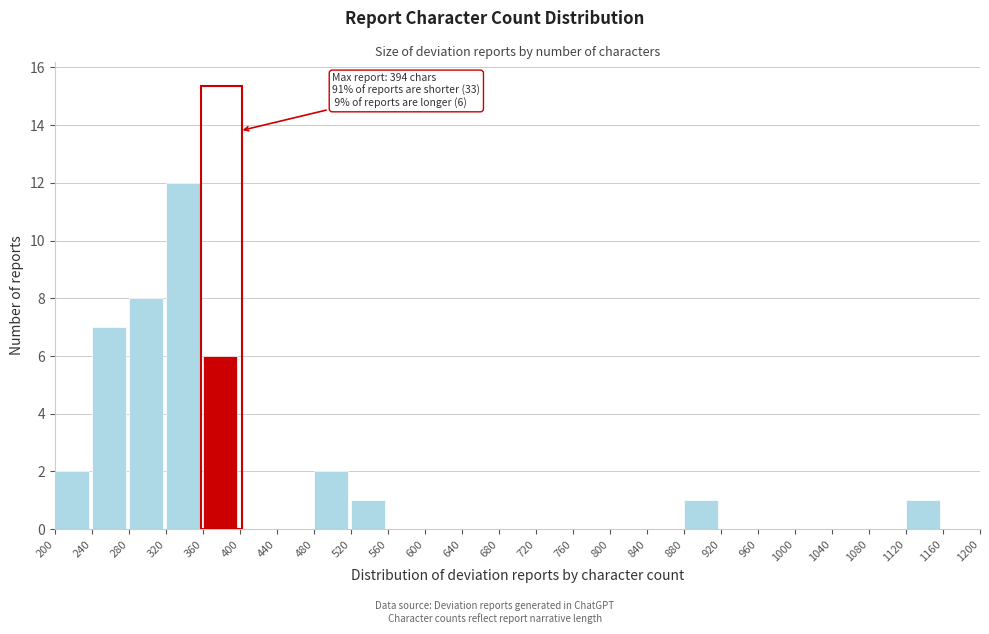

Over which range of the x-axis is the bar tallest?

320 to 360